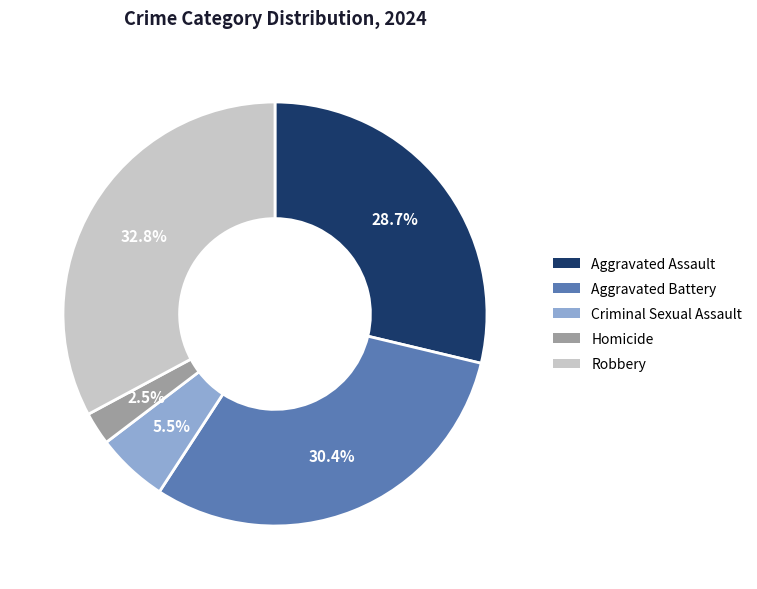

Which has a higher value, Aggravated Battery or Homicide?

Aggravated Battery